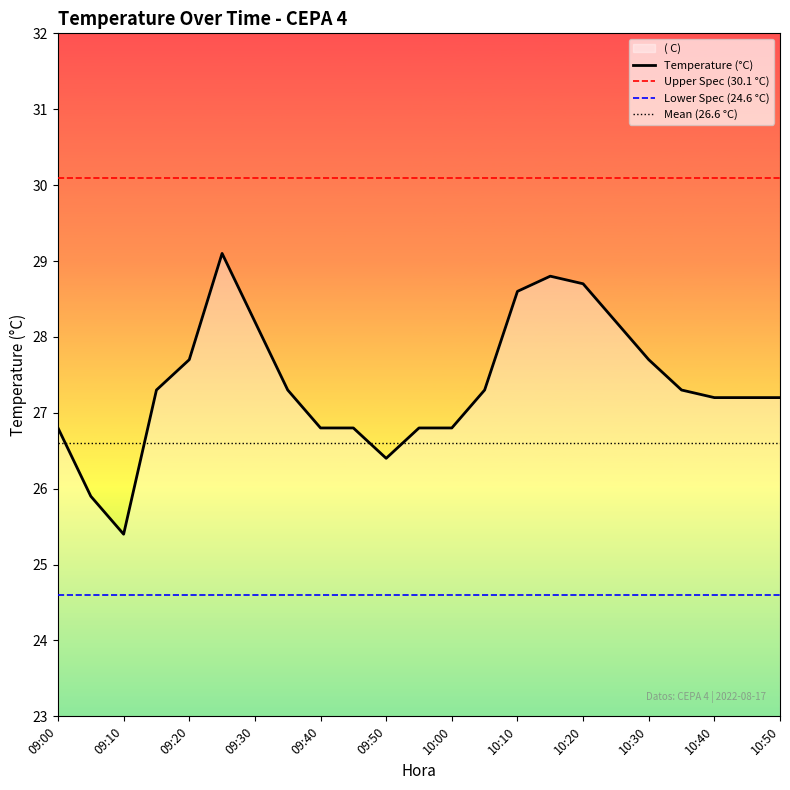

How many lines are shown in the chart?

1